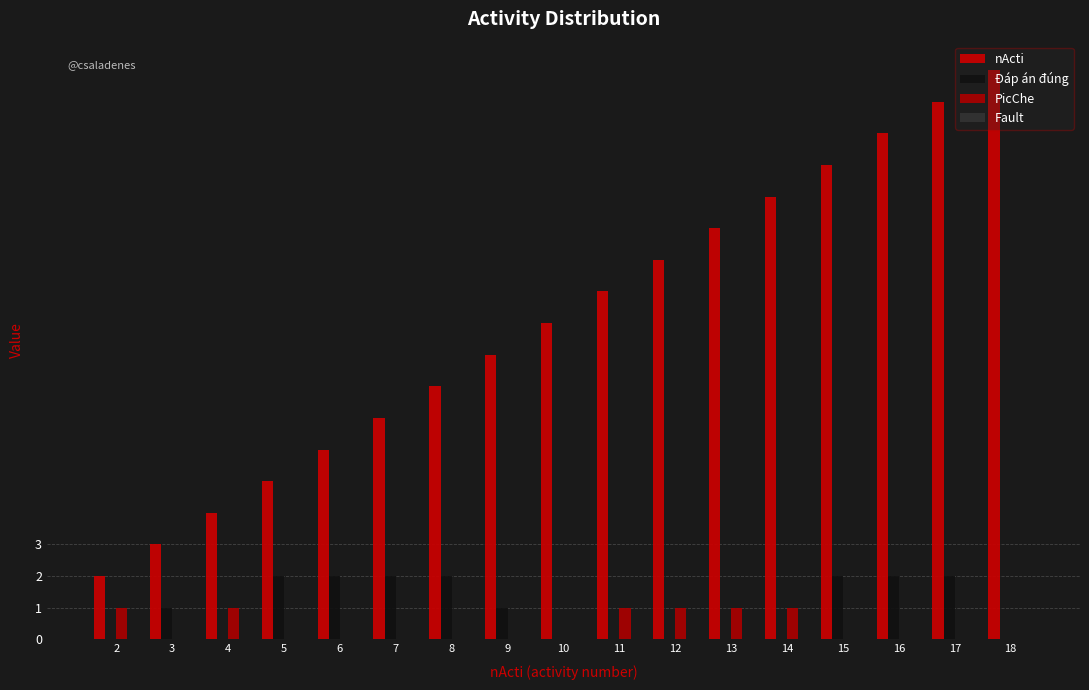

Is it true that nActi equals 13 at 9?

False